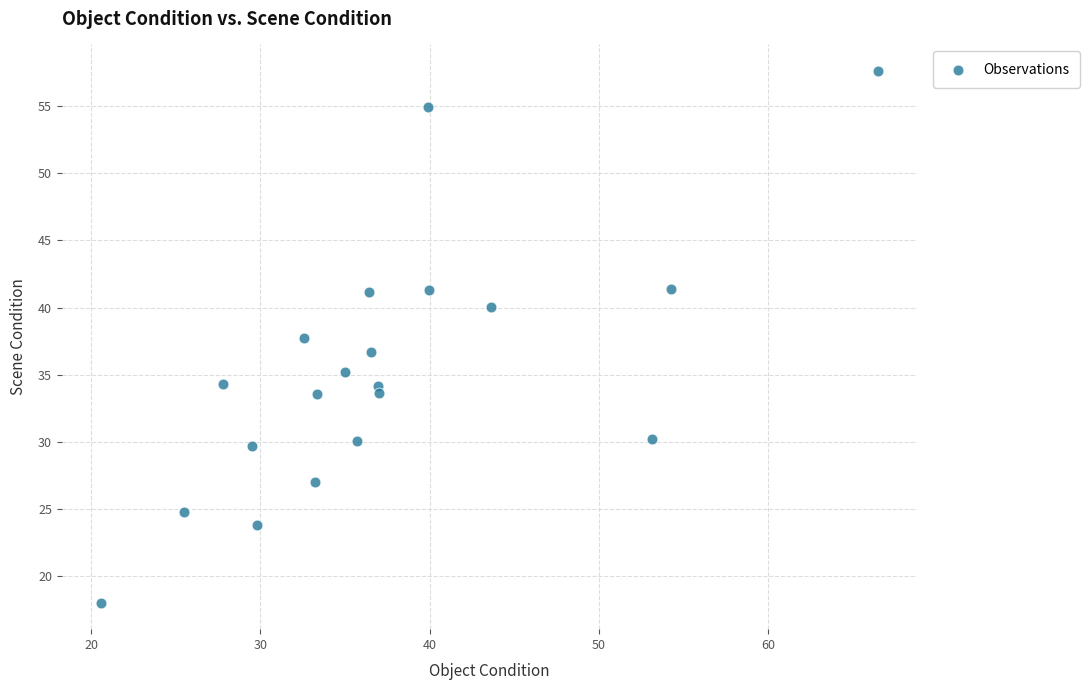

What is the range of Y values (max minus min)?

39.6